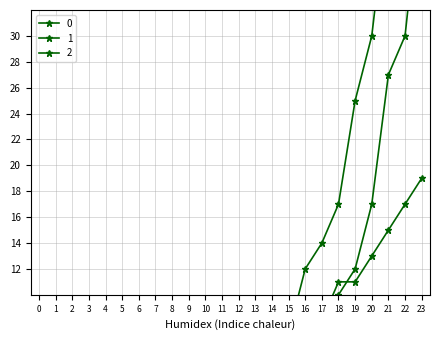

At which label does 0 reach its peak?

23